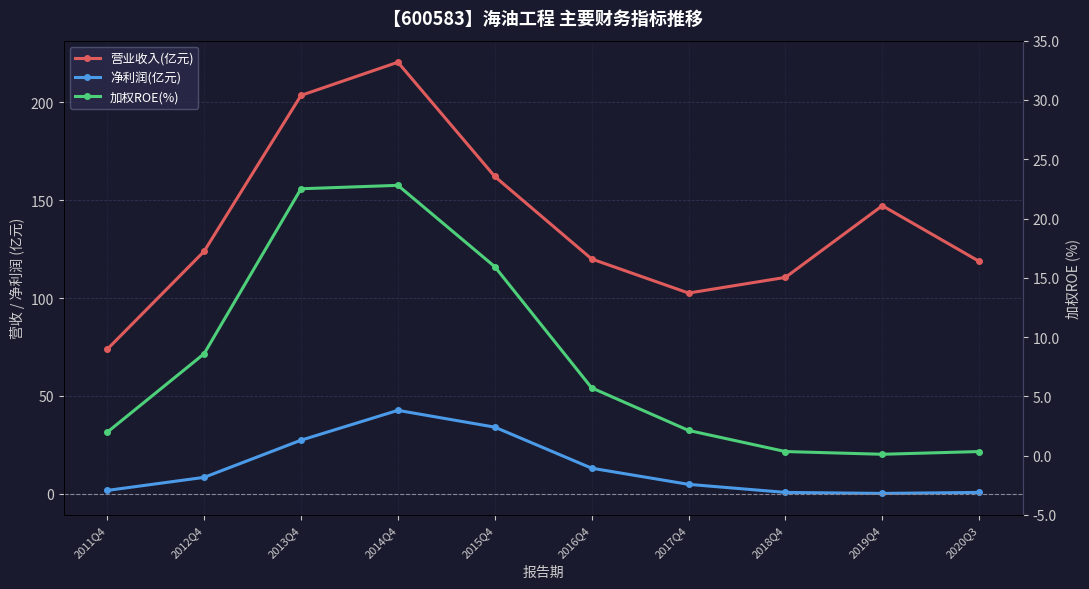

How many lines are shown in the chart?

3